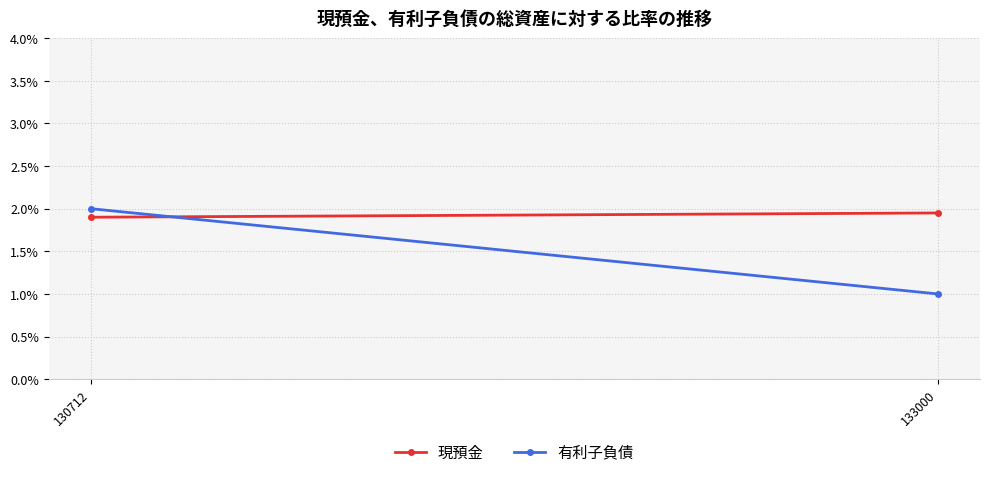

True or false: 現預金 has a value of 0.4 at 133000.

False